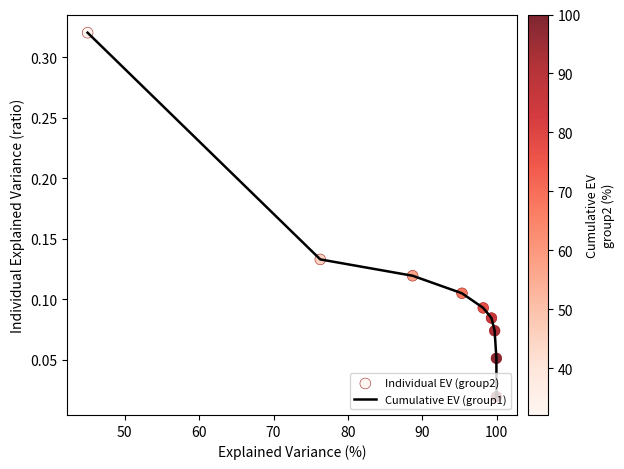

Does the chart have visible grid lines?

No